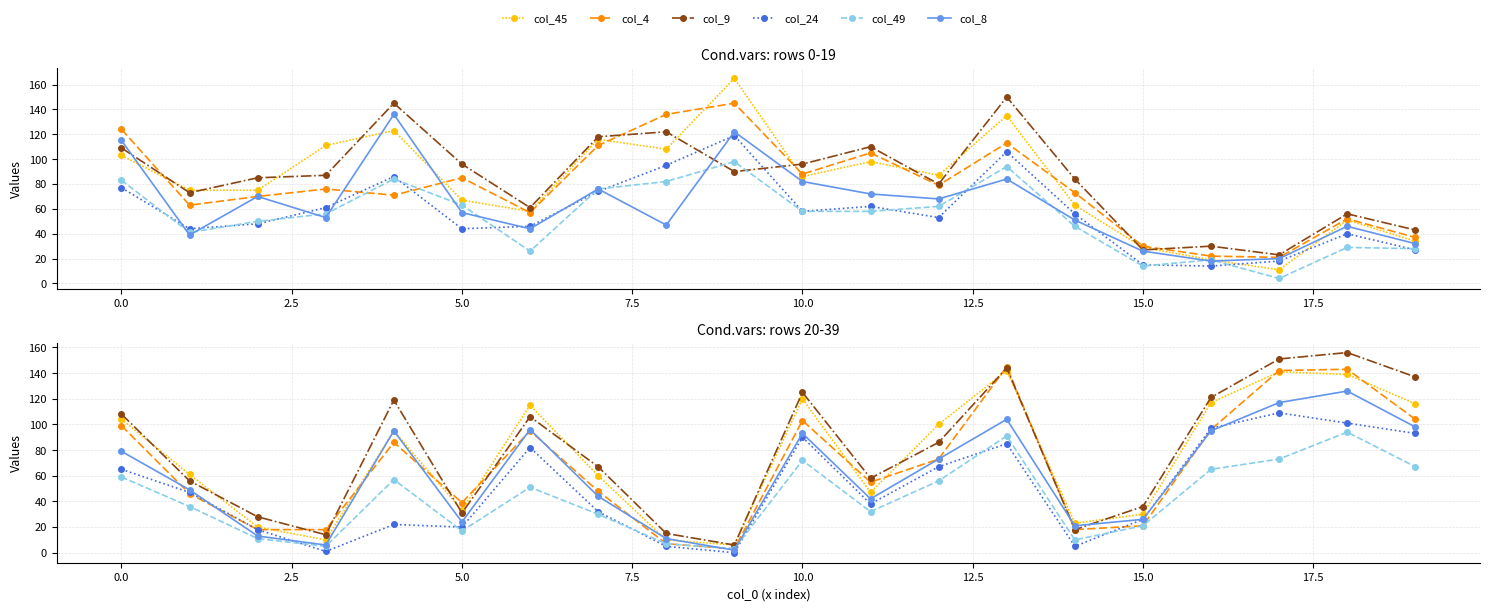

The col_45 series shows 23 at 14. True or false?

True